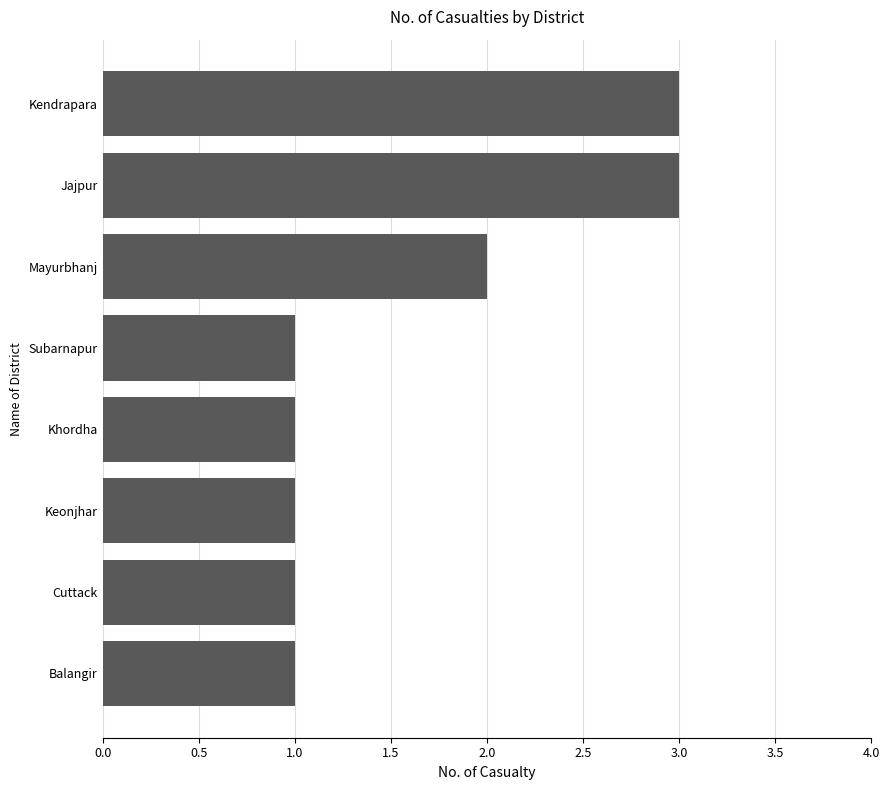

What is the maximum value shown in the chart?

3